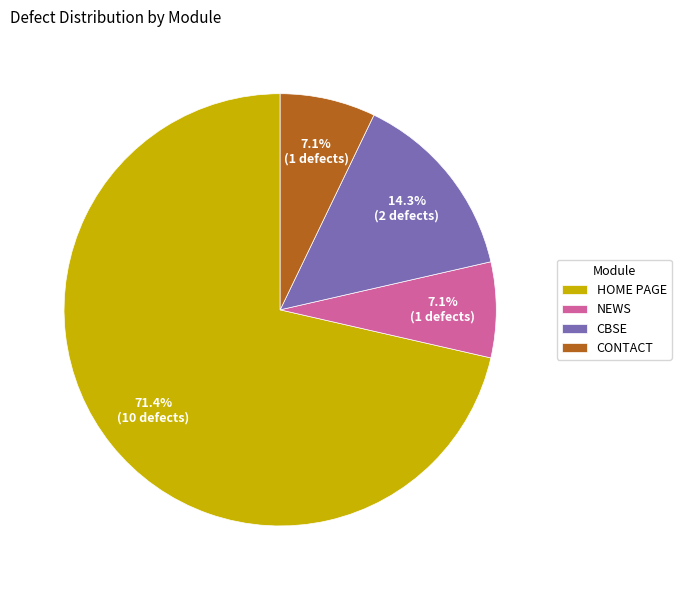

The CONTACT slice represents 1% of the pie. True or false?

False